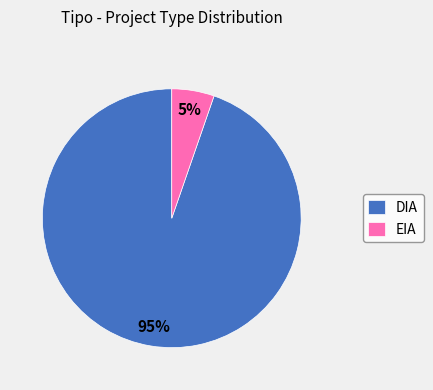

Between DIA and EIA, which is larger?

DIA